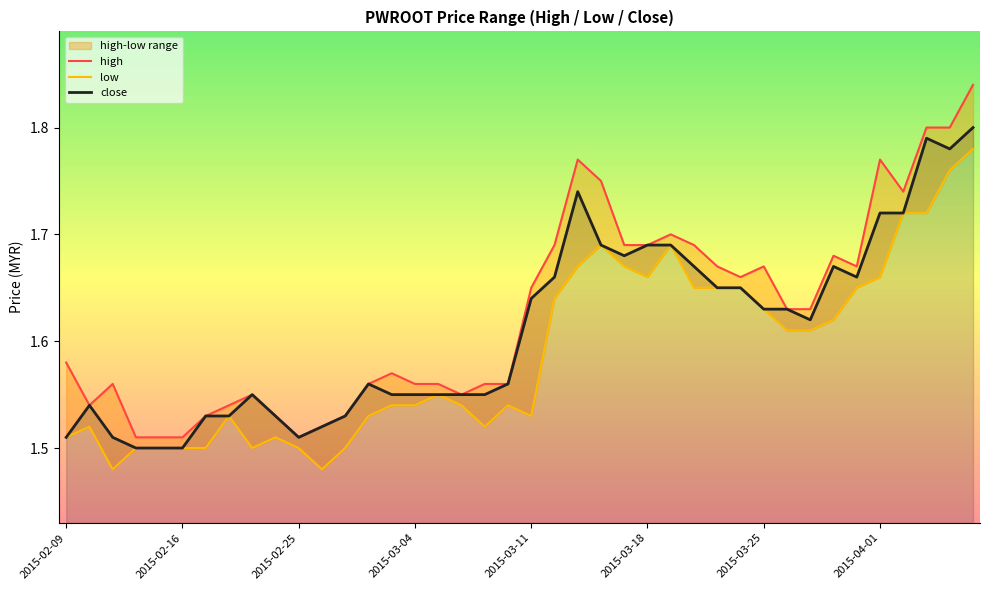

What is the value of the close point at the 11th from the left?

1.5